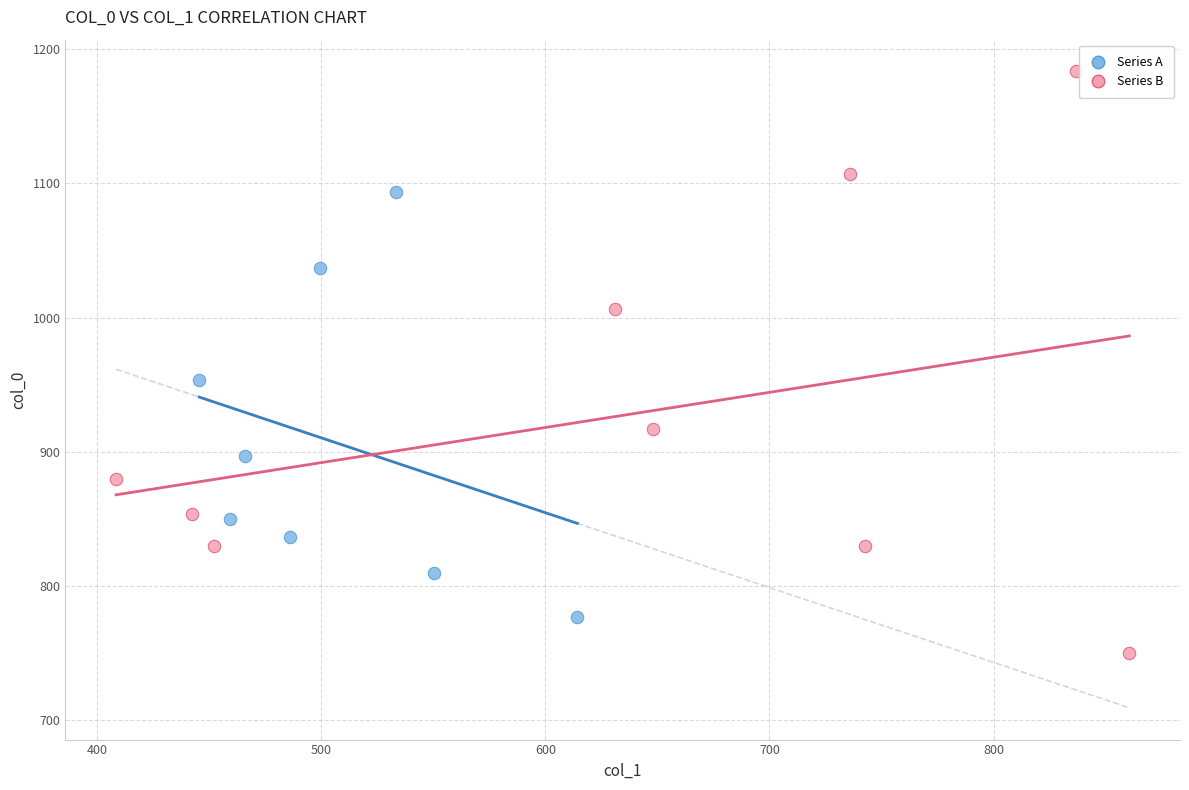

Which series reaches the maximum Y coordinate?

Series B